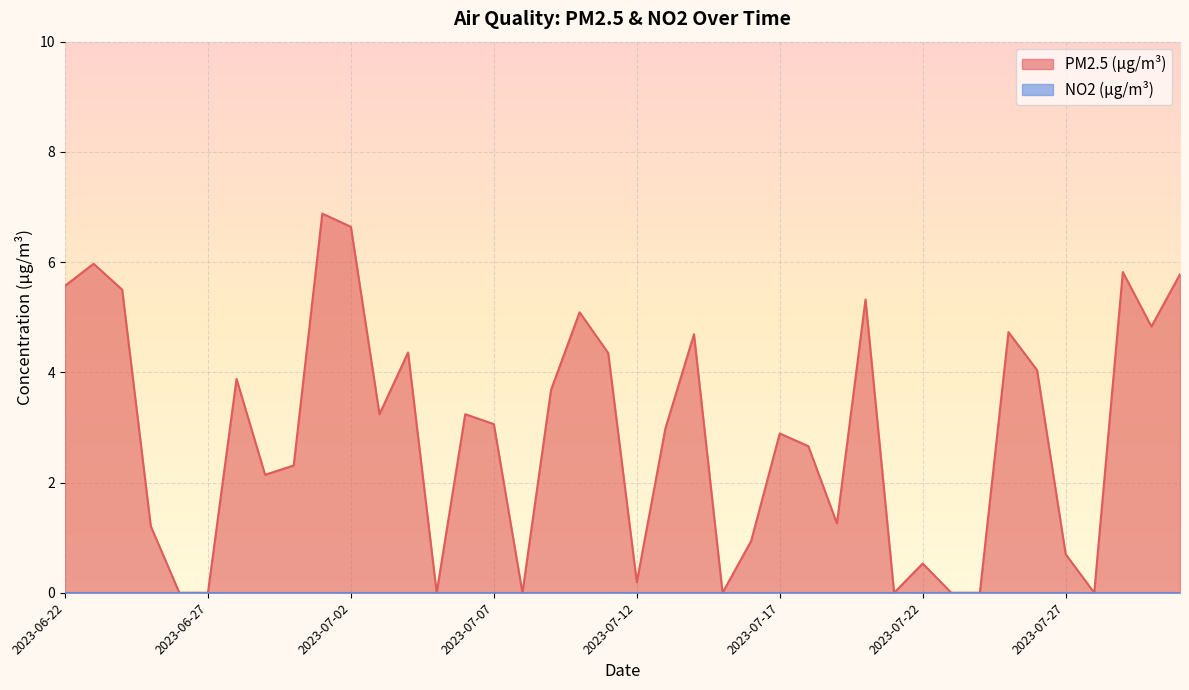

Reading left to right, transcribe all the data shown in this chart.

2023-06-22=5.6	2023-06-23=6.0	2023-06-24=5.5	2023-06-25=1.2	2023-06-26=0.0	2023-06-27=0.0	2023-06-28=3.9	2023-06-29=2.1	2023-06-30=2.3	2023-07-01=6.9	2023-07-02=6.6	2023-07-03=3.2	2023-07-04=4.4	2023-07-05=0.0	2023-07-06=3.2	2023-07-07=3.1	2023-07-08=0.0	2023-07-09=3.7	2023-07-10=5.1	2023-07-11=4.3	2023-07-12=0.2	2023-07-13=3.0	2023-07-14=4.7	2023-07-15=0.0	2023-07-16=0.9	2023-07-17=2.9	2023-07-18=2.7	2023-07-19=1.3	2023-07-20=5.3	2023-07-21=0.0	2023-07-22=0.5	2023-07-23=0.0	2023-07-24=0.0	2023-07-25=4.7	2023-07-26=4.0	2023-07-27=0.7	2023-07-28=0.0	2023-07-29=5.8	2023-07-30=4.8	2023-07-31=5.8